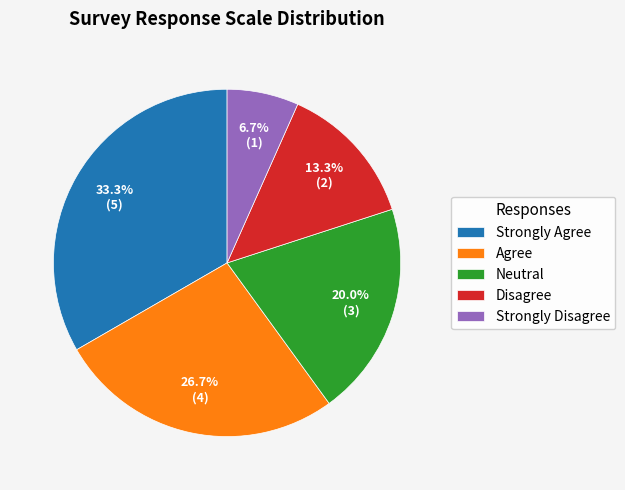

Approximately how many times larger is the value at Strongly Agree compared to Disagree?

2.5